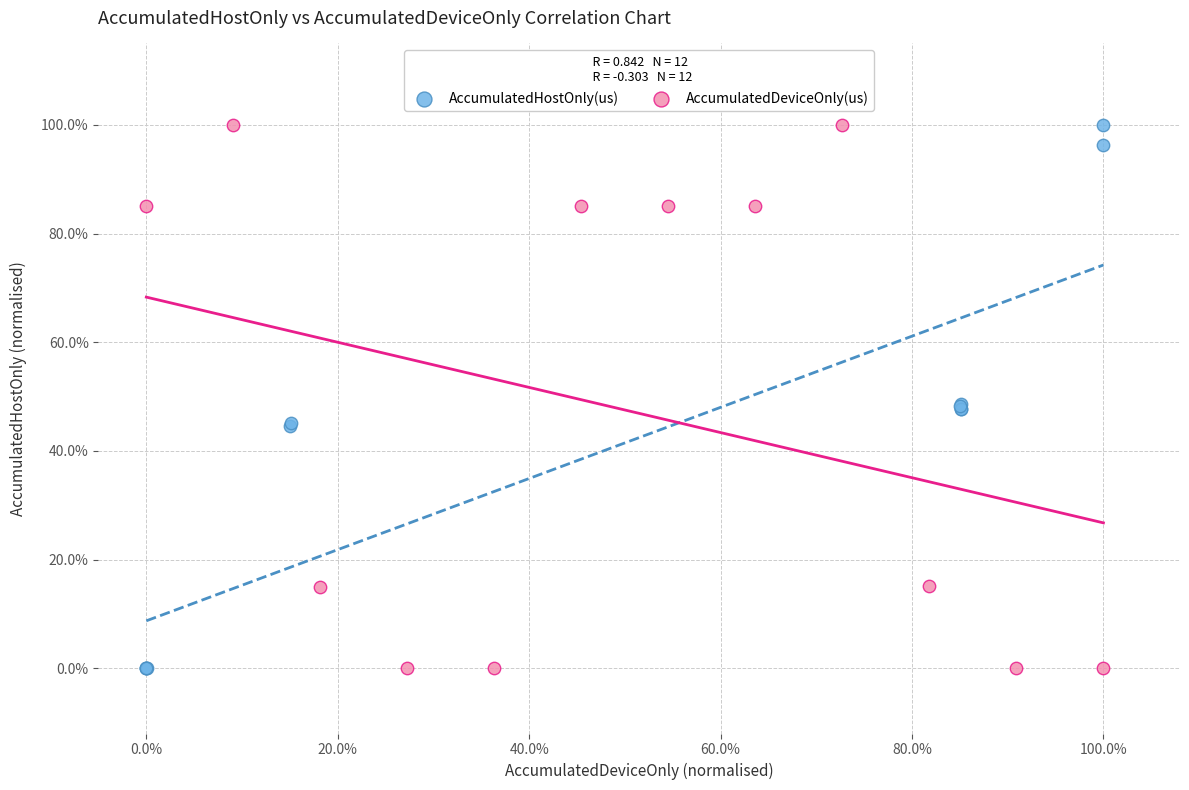

What are all the series names shown in the legend?

AccumulatedHostOnly(us), AccumulatedDeviceOnly(us)